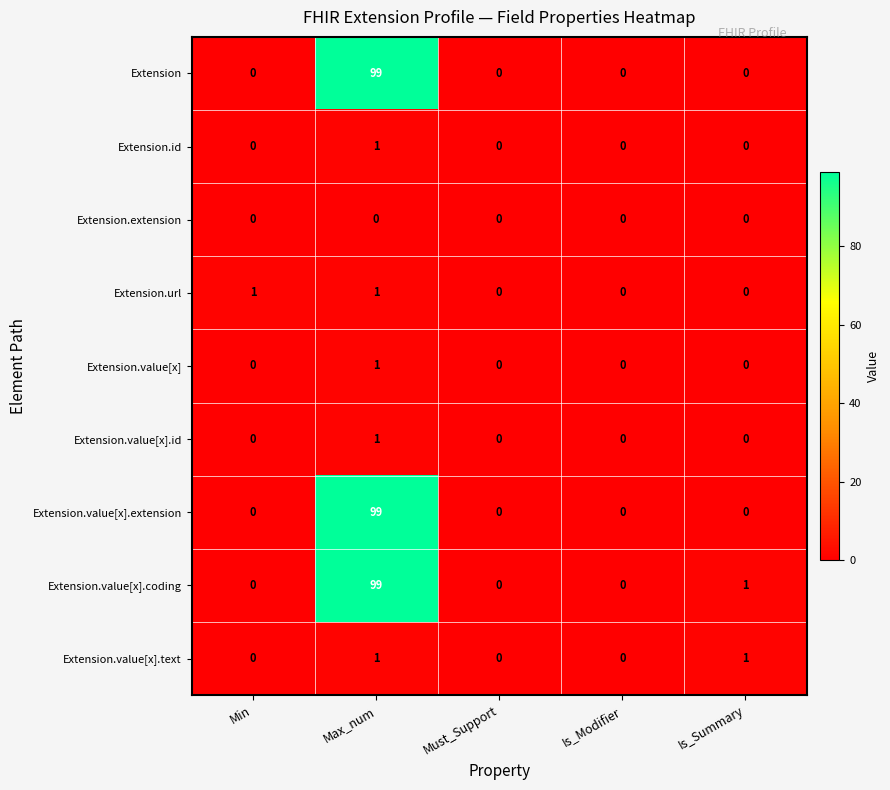

What is the average value of the Extension.value[x].extension series?

20